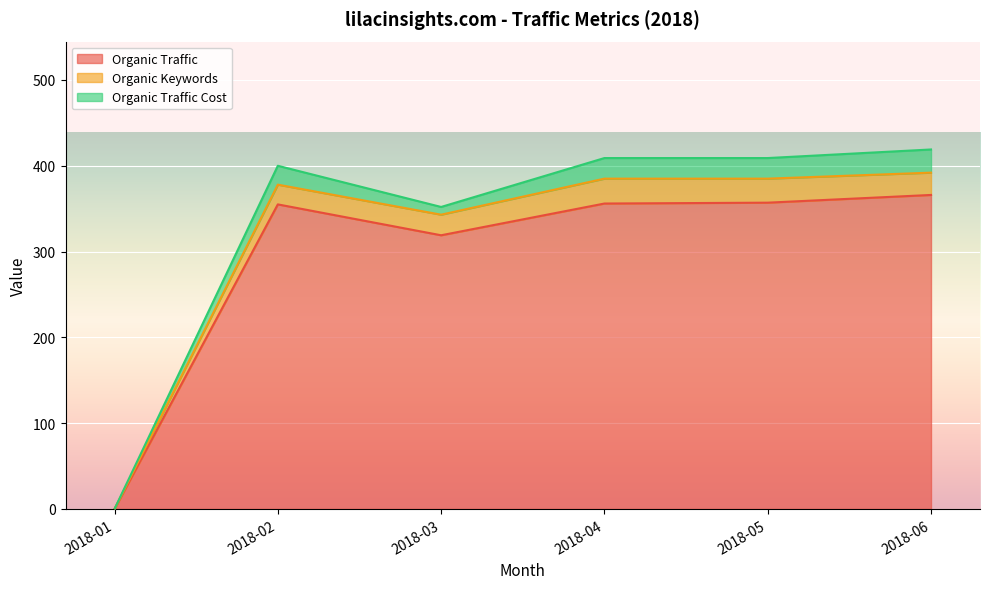

Between 2018-03 and 2018-04, which series saw the biggest shift?

Organic Traffic